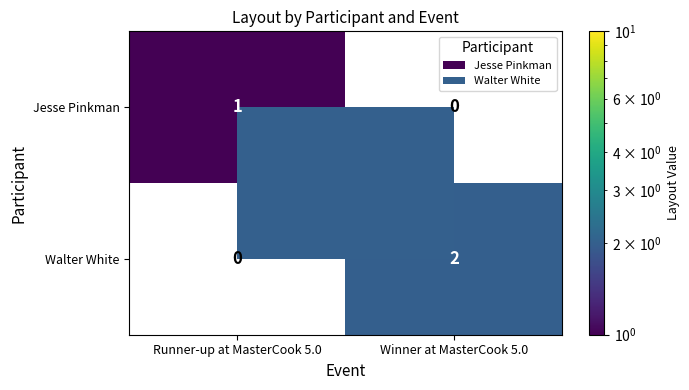

At how many categories does at least one series exceed 1?

1